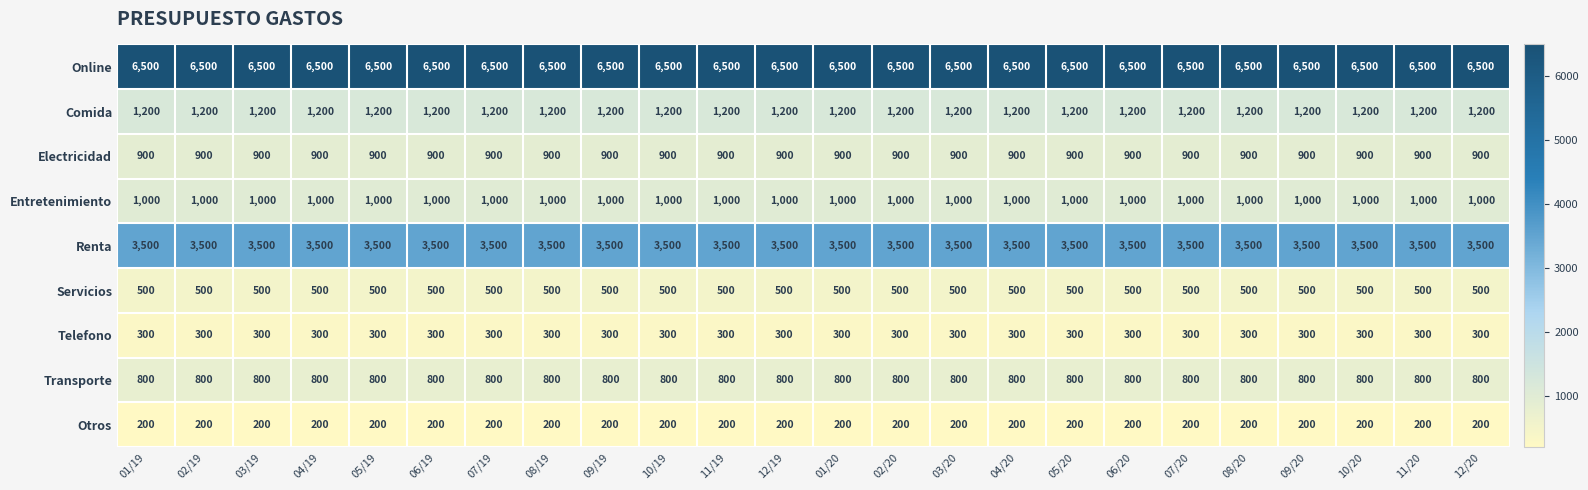

What is the spread (max minus min) of values at 02/19?

6300